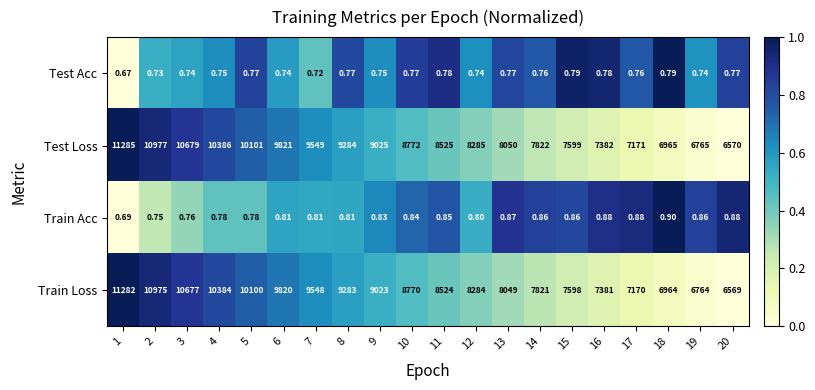

How many data points in Test Loss are less than 8772?

10